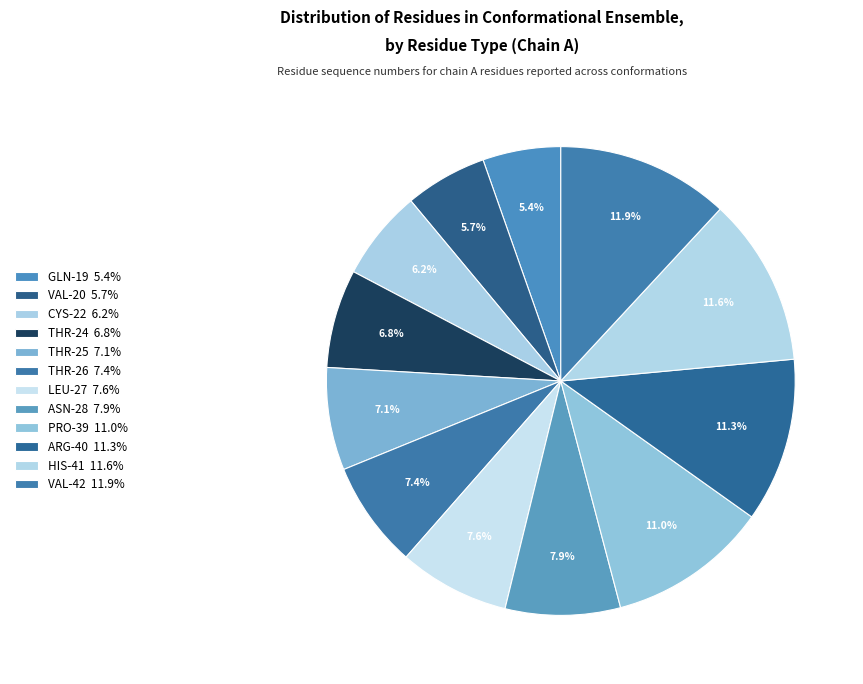

Between VAL-20 and ASN-28, which is larger?

ASN-28